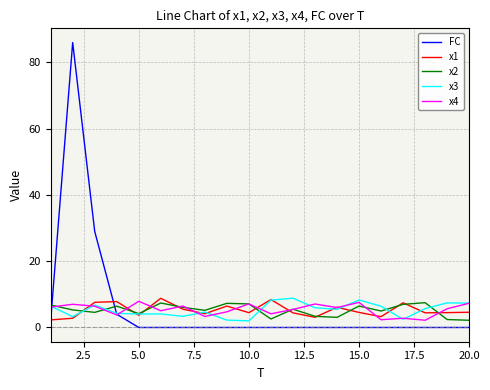

True or false: x2 and FC cross at least once.

True